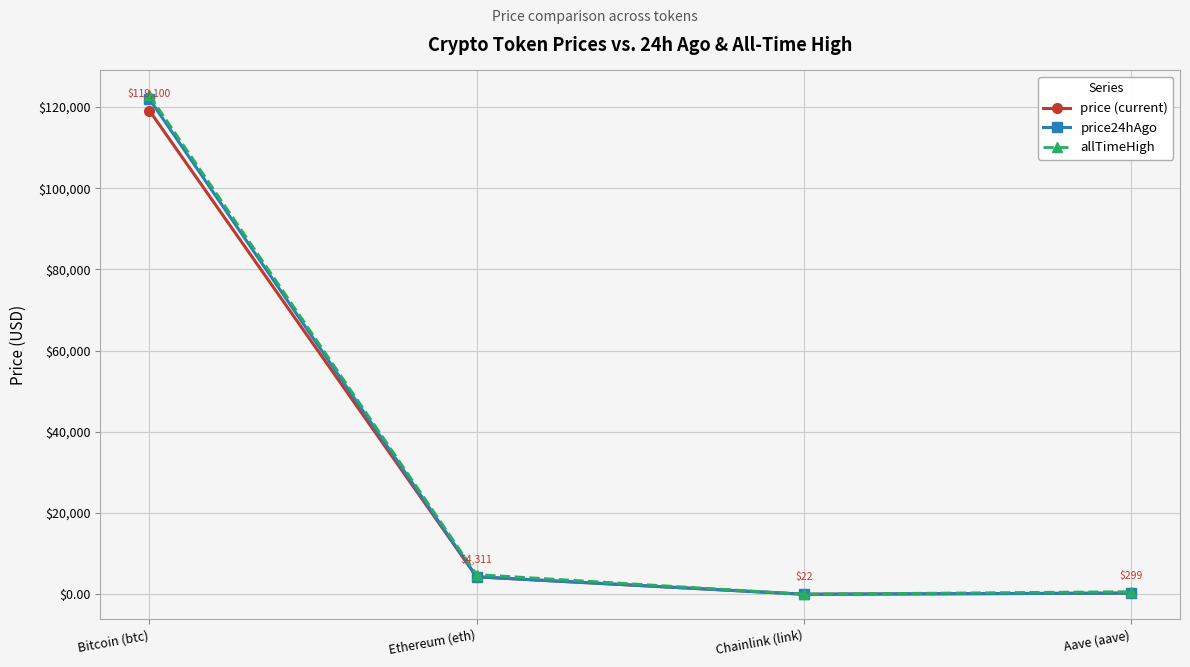

What is the sum of the allTimeHigh values at Bitcoin (btc) and Aave (aave)?

123499.7